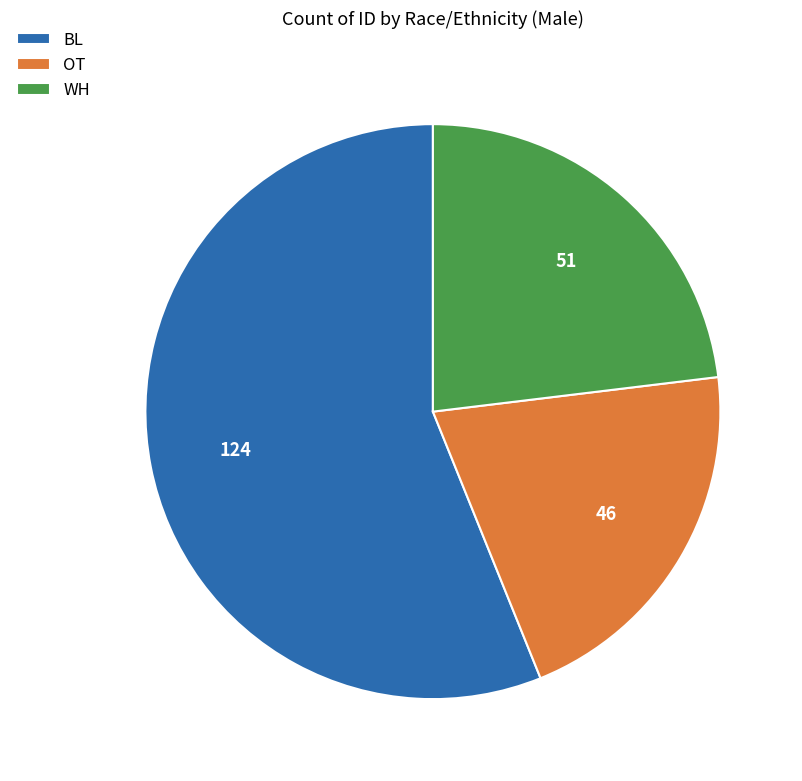

What is the ratio of the value at WH to the value at BL?

0.4